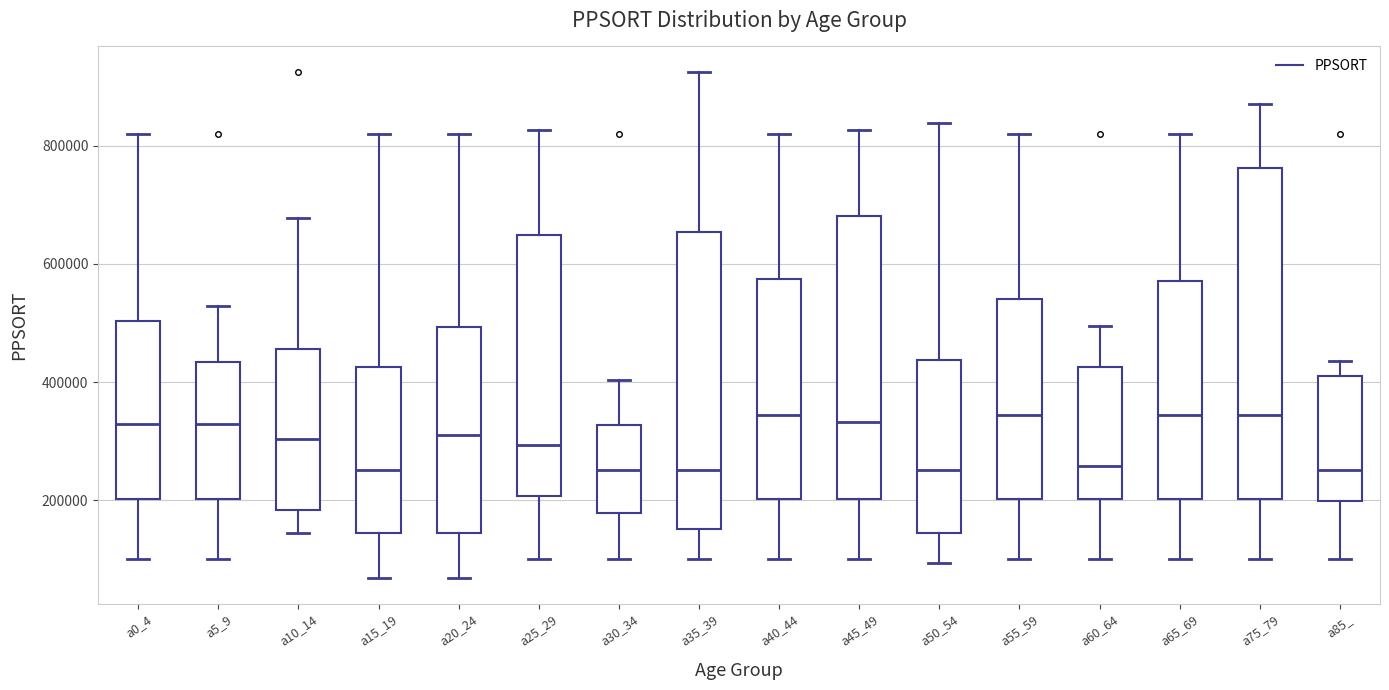

Reading left to right, transcribe this box plot: for each box, give where its median line is, the range the box spans, and where its two whiskers end, as read against the y-axis. The values are not printed on the chart, so give them approximately, as read against the axis.

a0_4: median 320000, box 200000 to 500000, whiskers 100000 to 820000
a5_9: median 320000, box 200000 to 440000, whiskers 100000 to 520000
a10_14: median 300000, box 180000 to 460000, whiskers 140000 to 680000
a15_19: median 260000, box 140000 to 420000, whiskers 60000 to 820000
a20_24: median 320000, box 140000 to 500000, whiskers 60000 to 820000
a25_29: median 300000, box 200000 to 640000, whiskers 100000 to 820000
a30_34: median 260000, box 180000 to 320000, whiskers 100000 to 400000
a35_39: median 260000, box 160000 to 660000, whiskers 100000 to 920000
a40_44: median 340000, box 200000 to 580000, whiskers 100000 to 820000
a45_49: median 340000, box 200000 to 680000, whiskers 100000 to 820000
a50_54: median 260000, box 140000 to 440000, whiskers 100000 to 840000
a55_59: median 340000, box 200000 to 540000, whiskers 100000 to 820000
a60_64: median 260000, box 200000 to 420000, whiskers 100000 to 500000
a65_69: median 340000, box 200000 to 580000, whiskers 100000 to 820000
a75_79: median 340000, box 200000 to 760000, whiskers 100000 to 880000
a85_: median 260000, box 200000 to 420000, whiskers 100000 to 440000